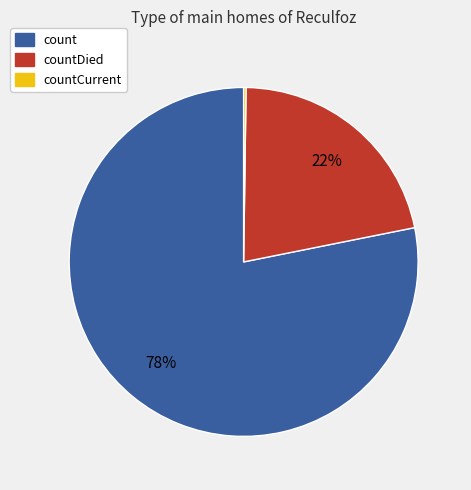

To the nearest percent, what is the average slice percentage?

33%